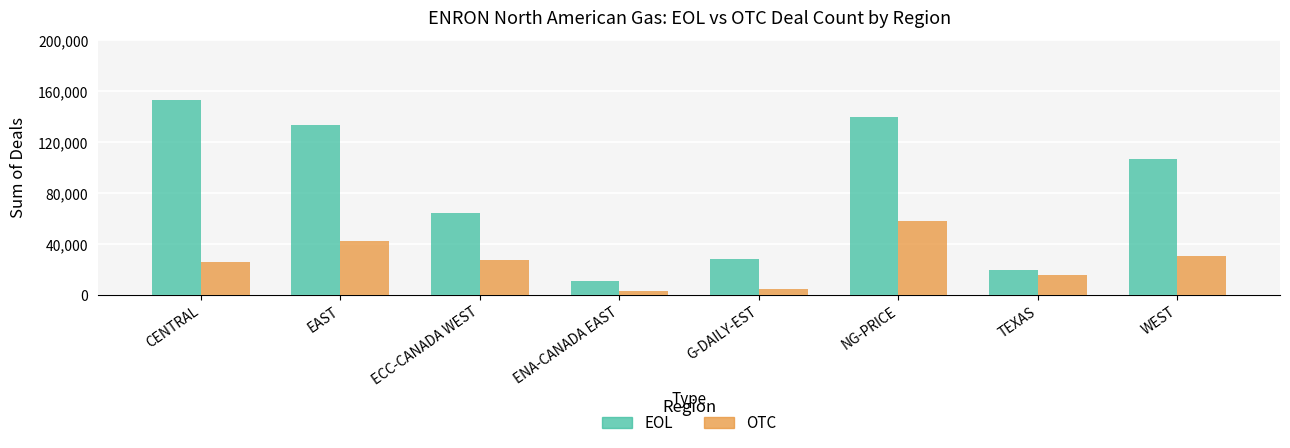

The value of OTC at NG-PRICE is 57976. True or false?

True